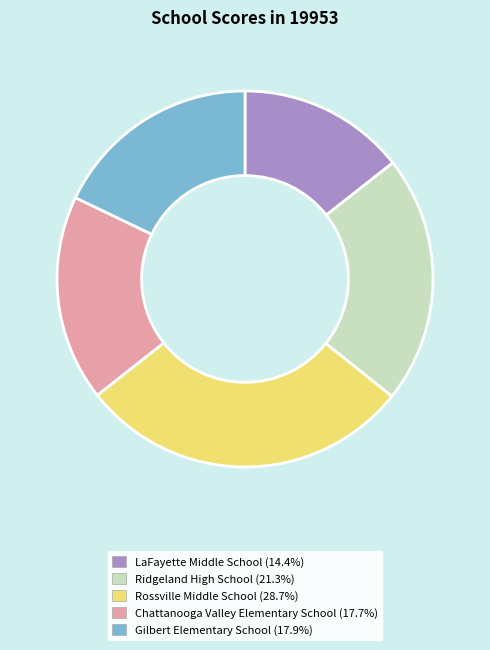

Which slice is the smallest?

LaFayette Middle School